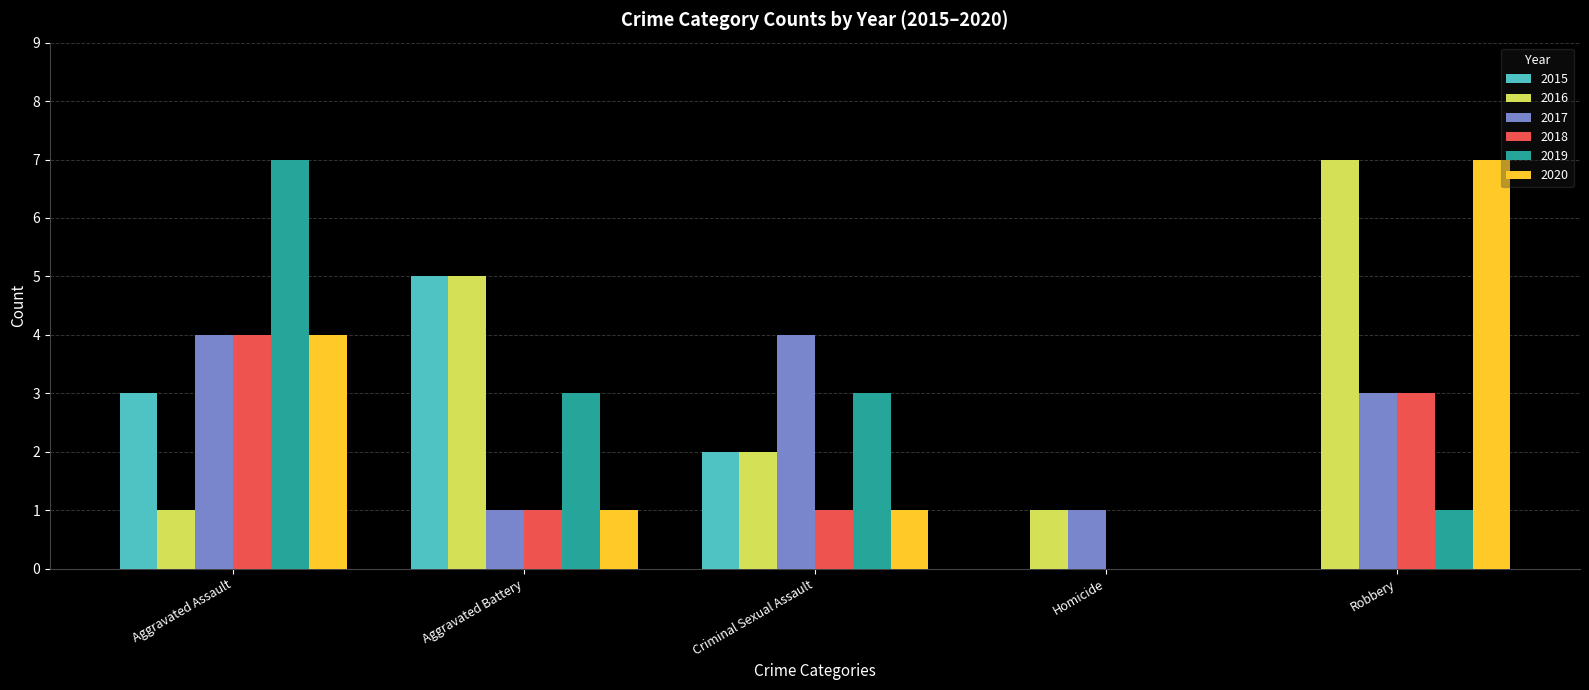

What is the total value across all series at Robbery?

21